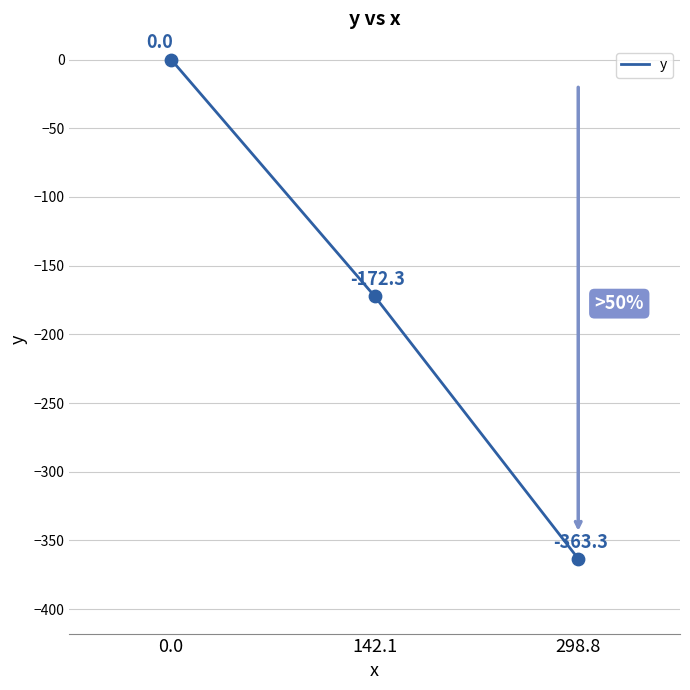

What is the change in value from 142.1 to 298.8?

-191.0